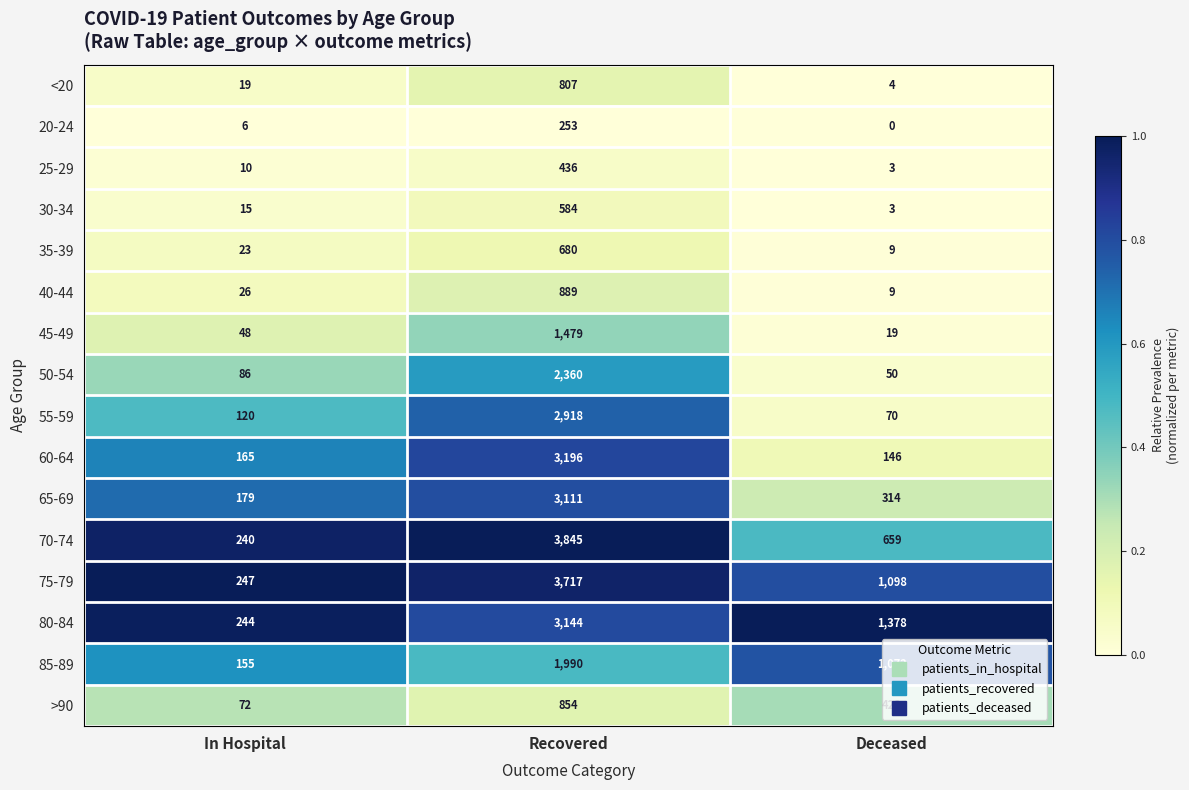

What is the sum of all 50-54 values?

2496